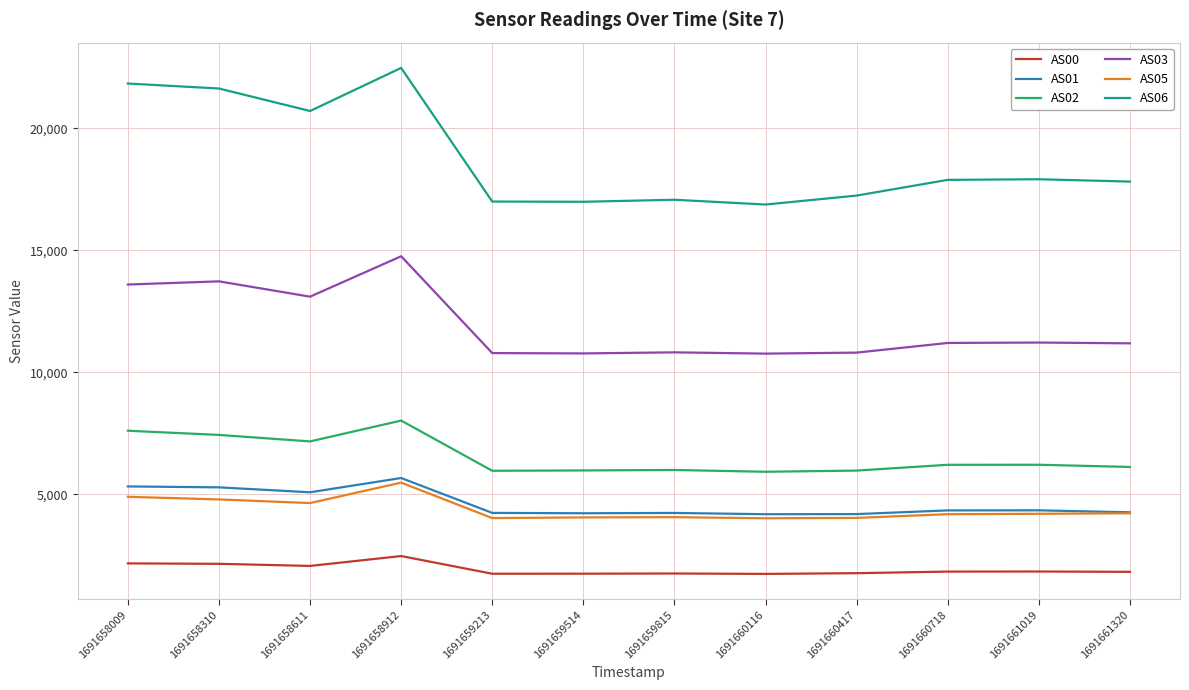

True or false: AS05 has more than 1 points higher than both neighbors.

True